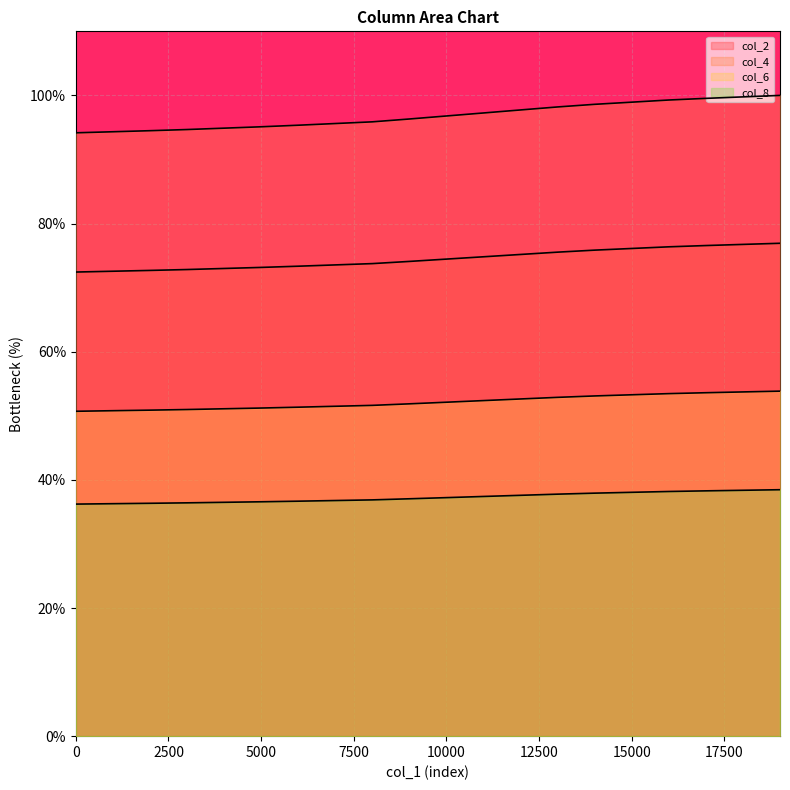

True or false: col_4 and col_8 intersect in this chart.

False